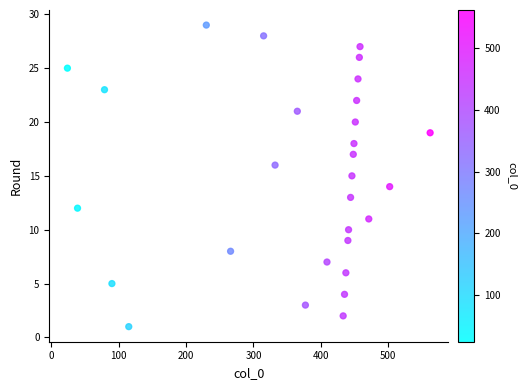

What is the range of X values (max minus min)?

538